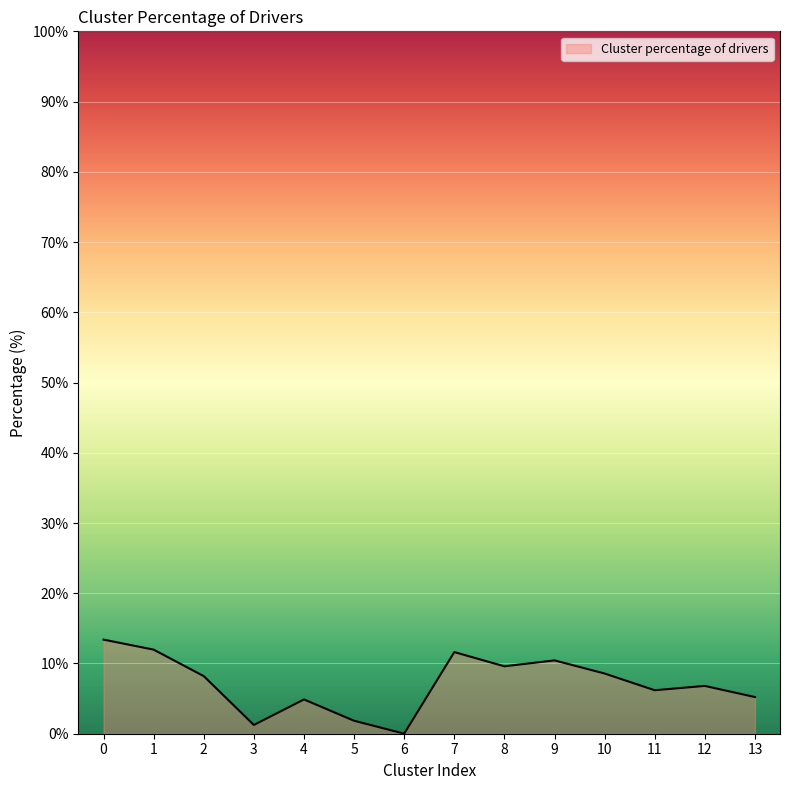

Approximately how many times larger is the value at 1 compared to 10?

1.4